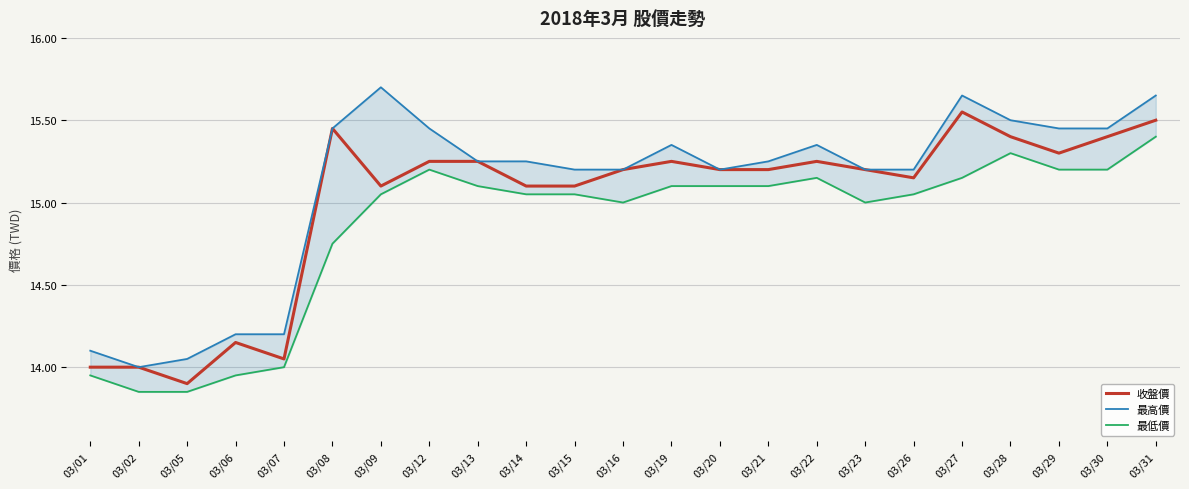

Which category has the highest value in the 最高價 series?

03/09